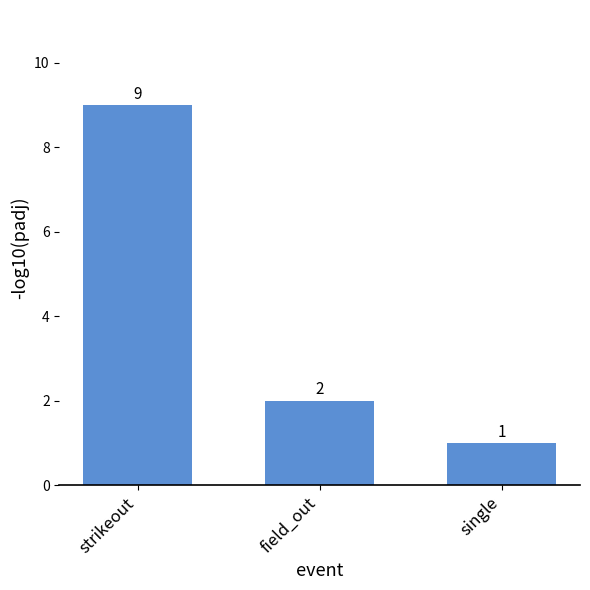

True or false: the data shows 1 at field_out.

False